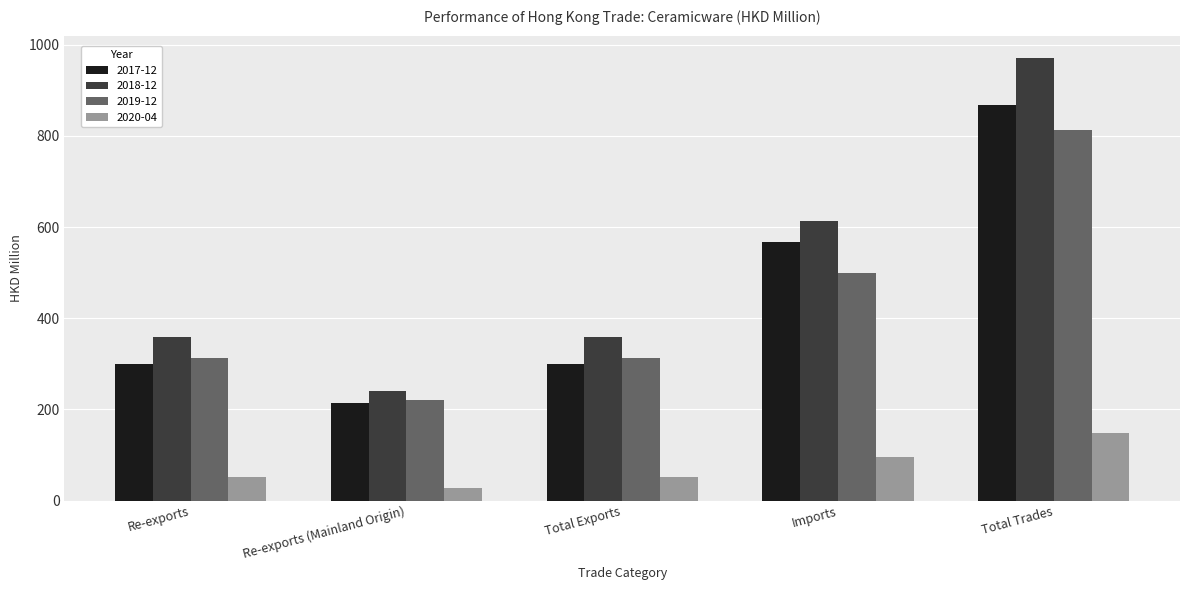

The 2017-12 series shows 566.4 at Imports. True or false?

True